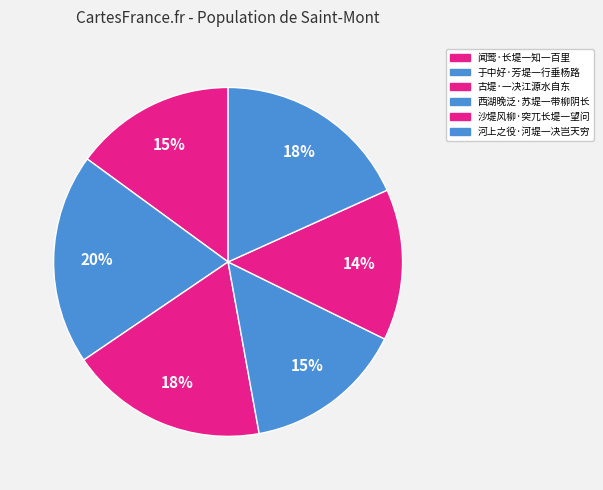

Count the number of slices in the pie.

6